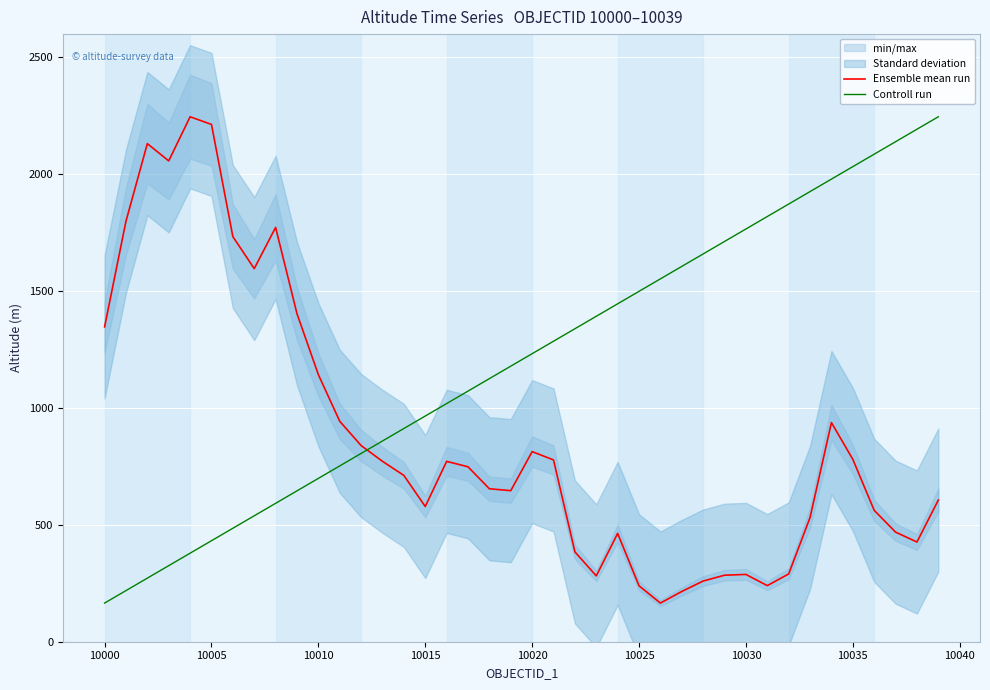

True or false: Controll run has more than 2 interior local peaks.

False